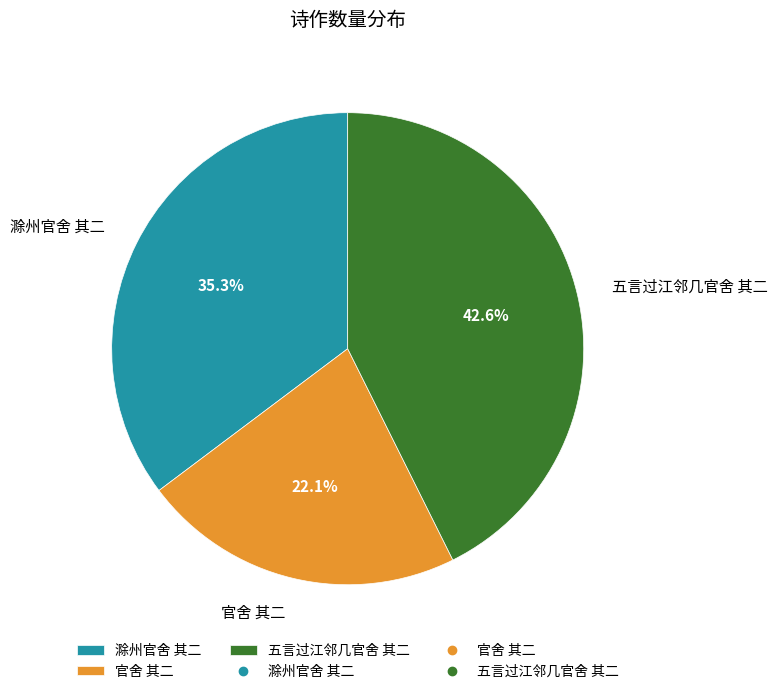

Rank the categories by value from highest to lowest.

五言过江邻几官舍 其二, 滁州官舍 其二, 官舍 其二